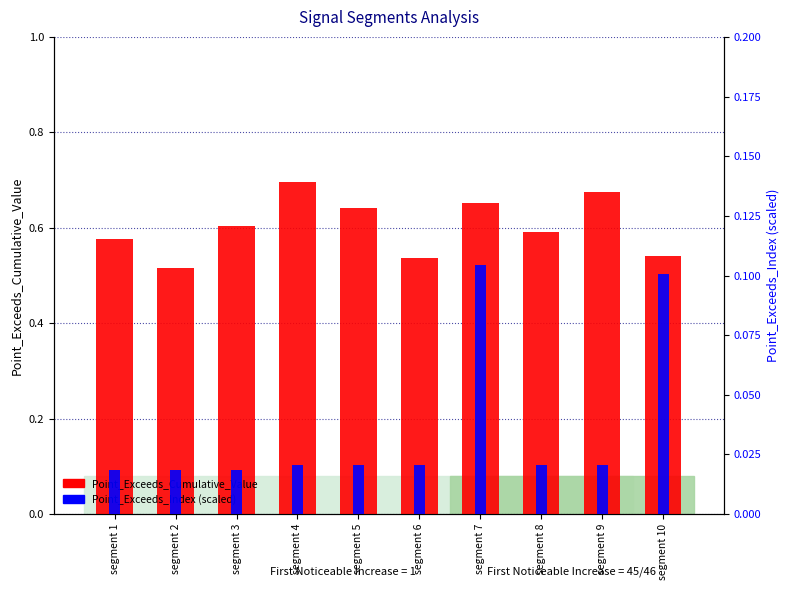

Read the Point_Exceeds_Index value at segment 7.

0.1